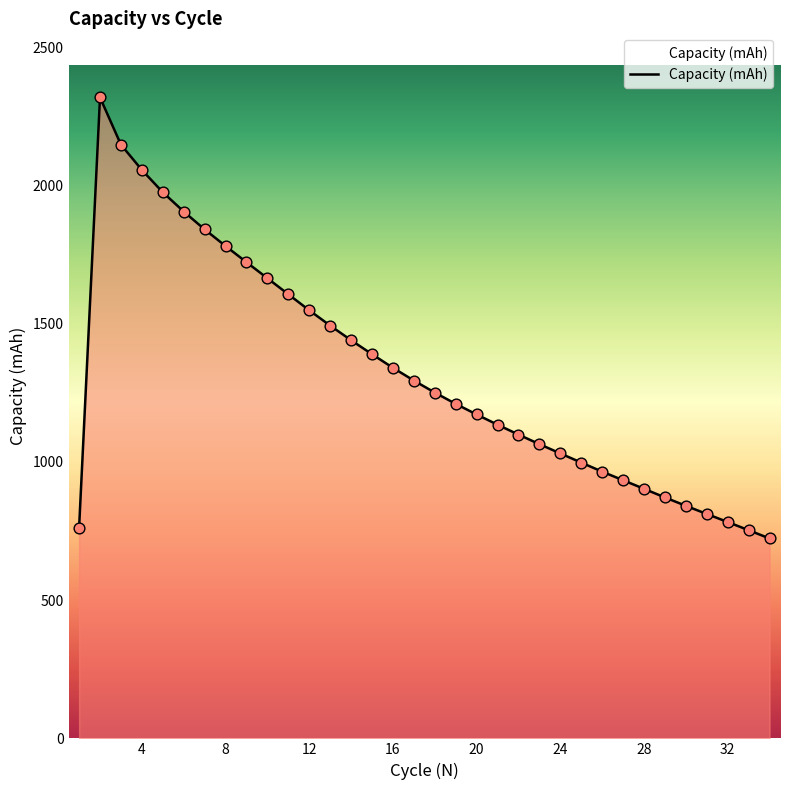

What is the difference between the maximum and minimum values?

1595.2